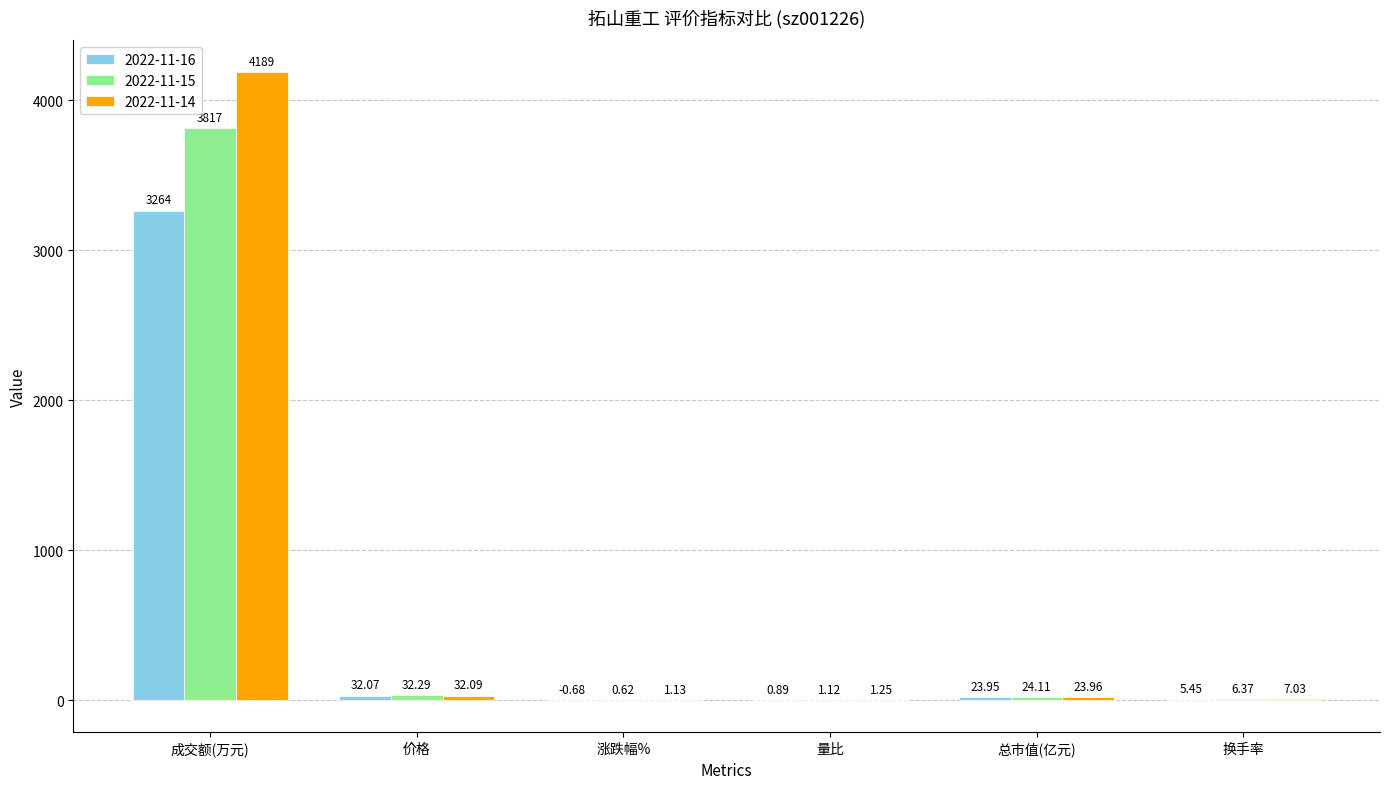

Are the bars grouped side by side (vs. stacked)?

Yes